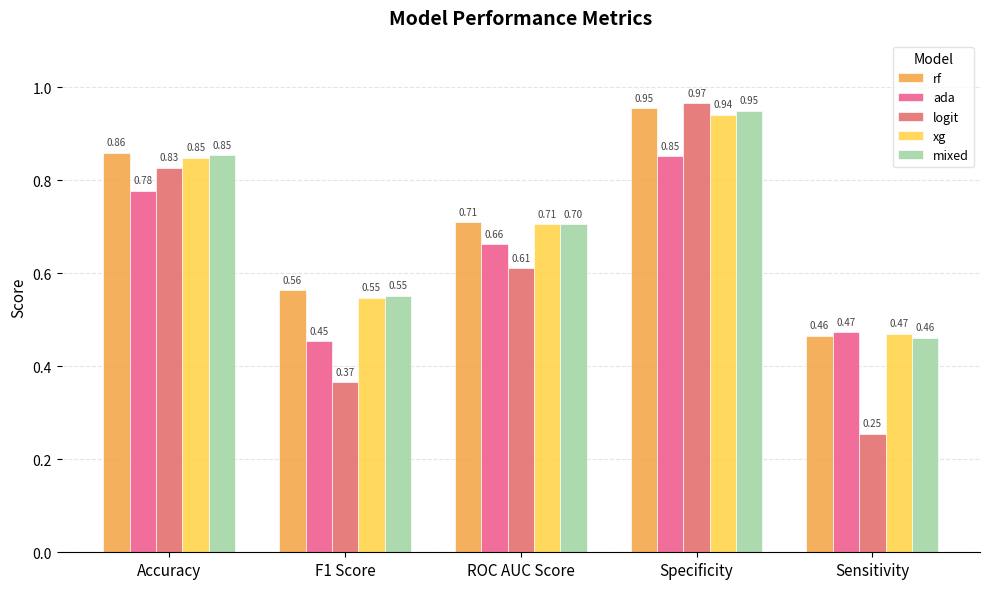

What is the difference between the ada values at Sensitivity and Accuracy?

0.3